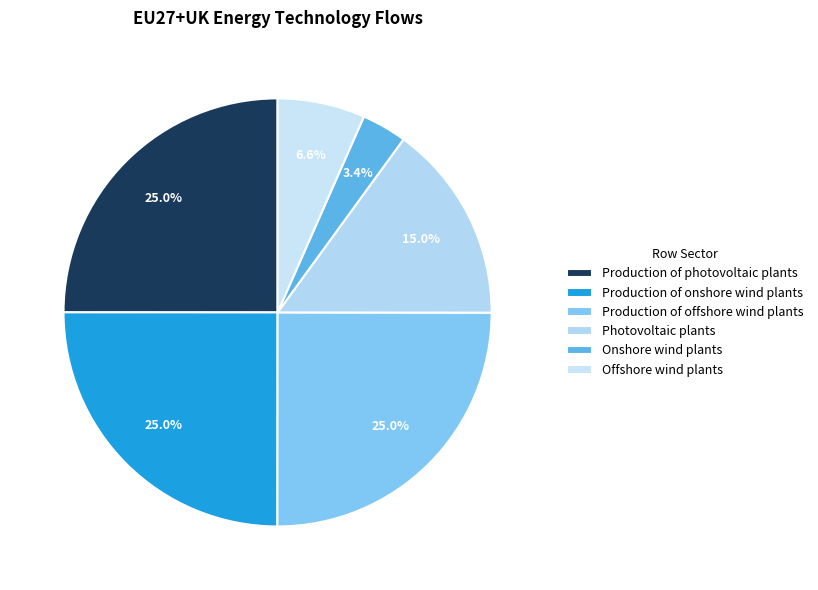

To the nearest percent, what portion does Onshore wind plants represent?

3%